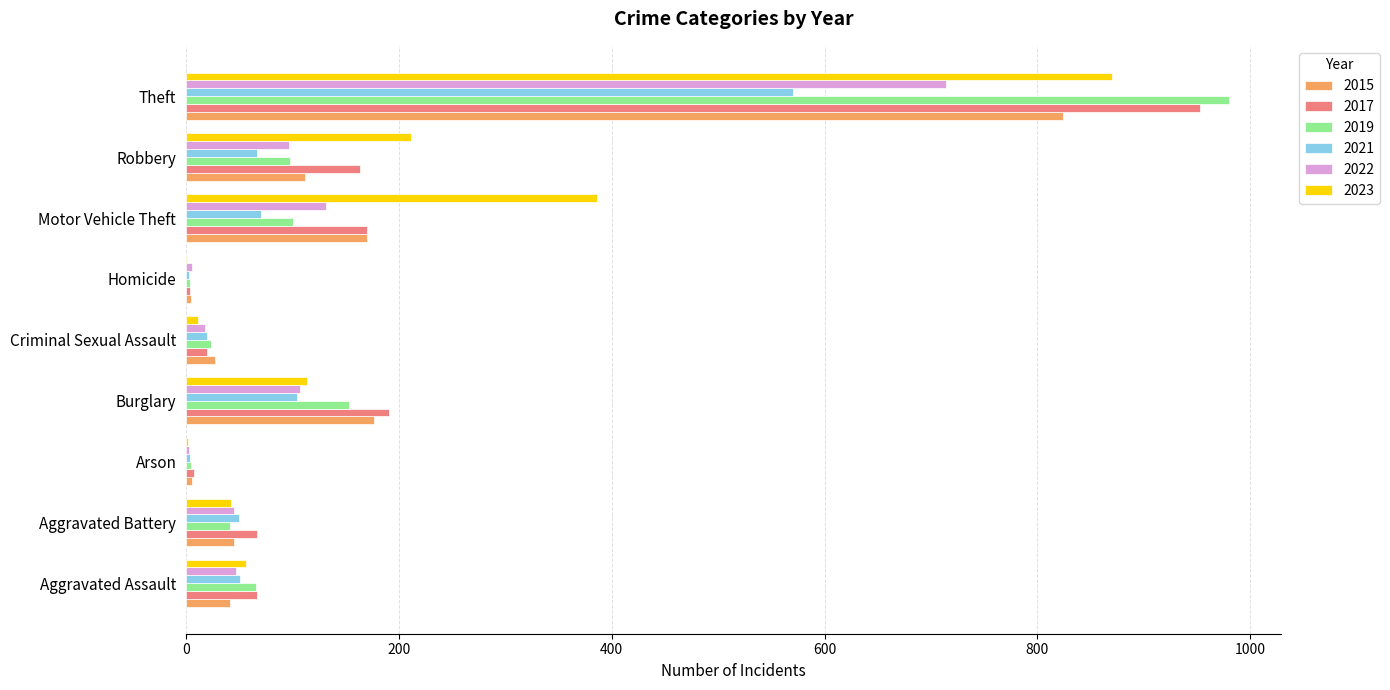

At which category does the chart reach its peak across all series?

Theft